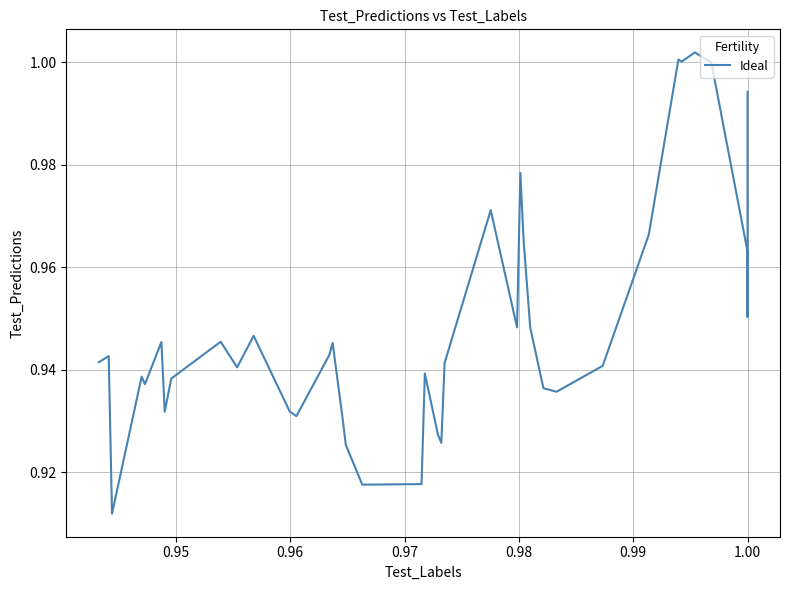

What is the smallest value displayed?

0.9